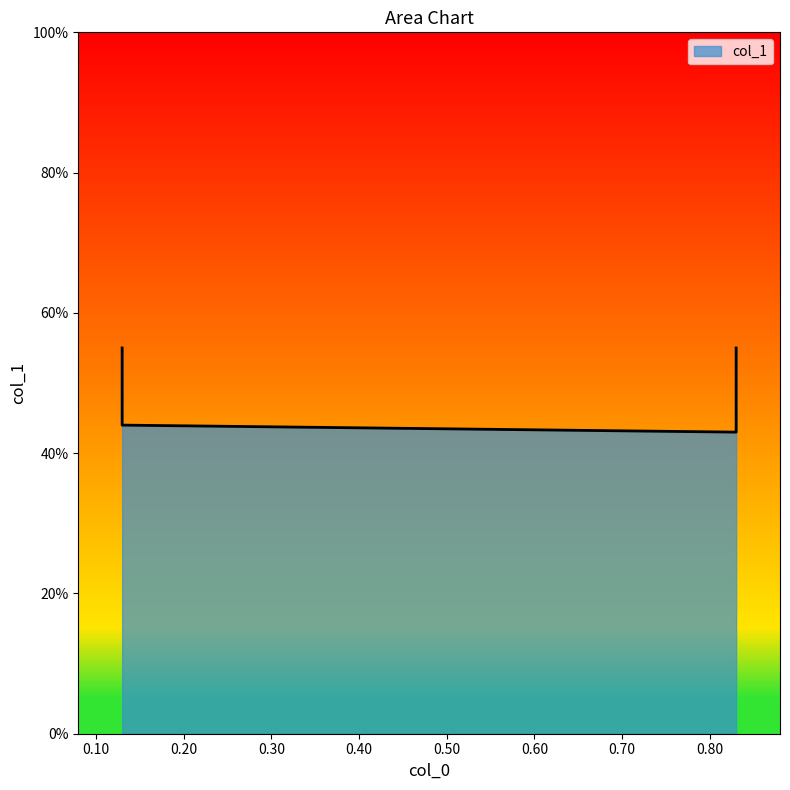

Which label corresponds to the smallest value in the chart?

0.83